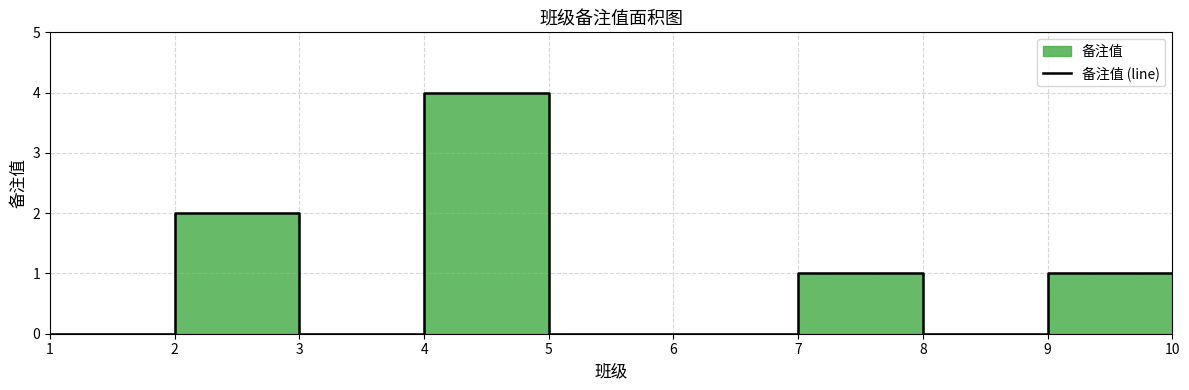

How many data points are above 1?

2